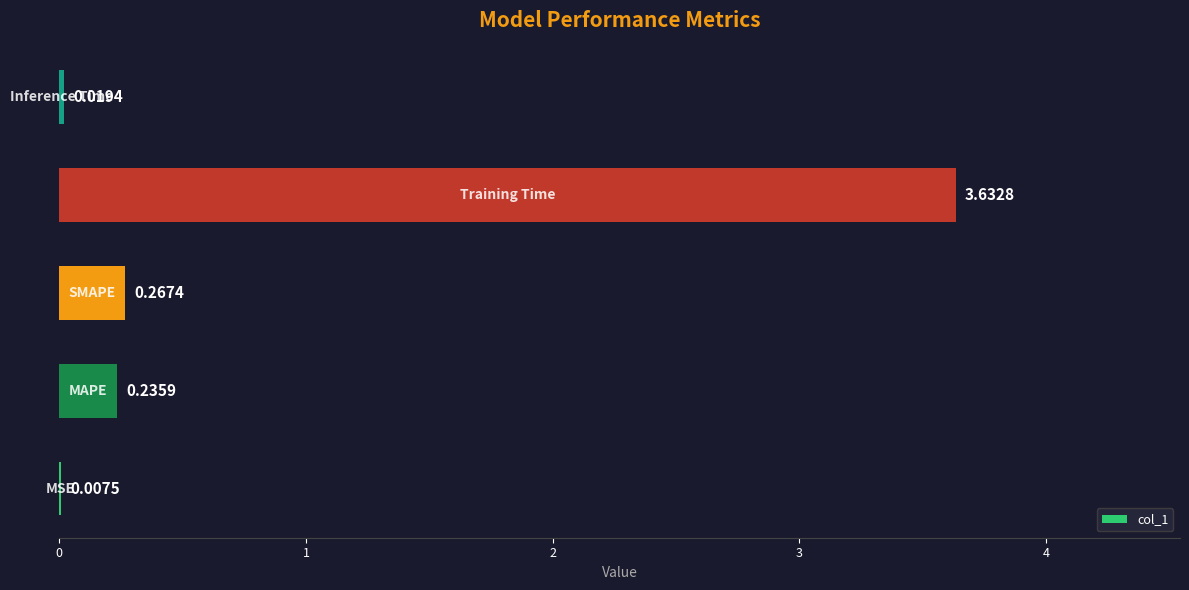

What is the difference between the maximum and minimum values?

3.6